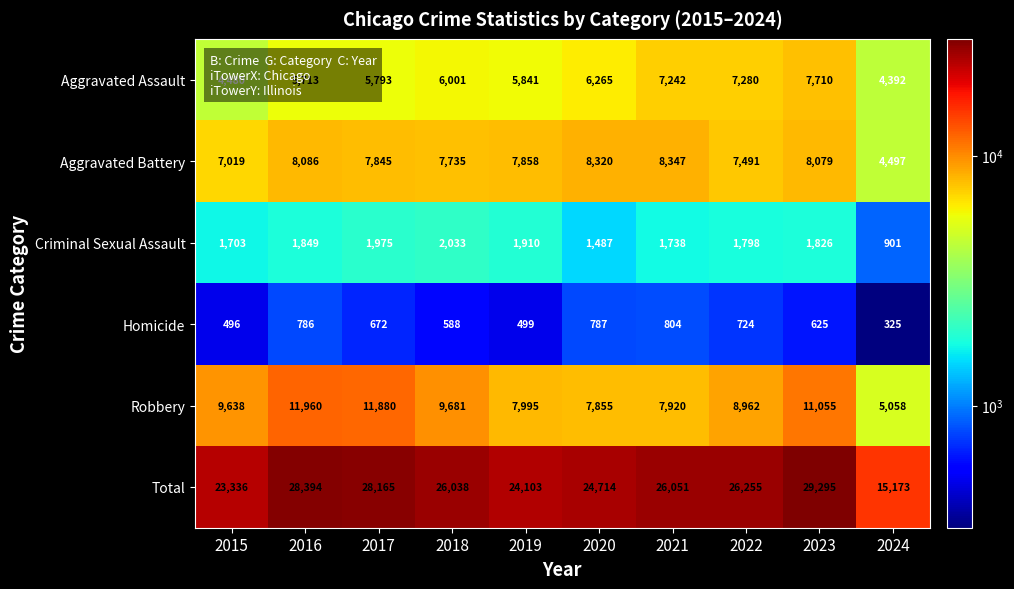

How many values in the Robbery series are below 9638?

5